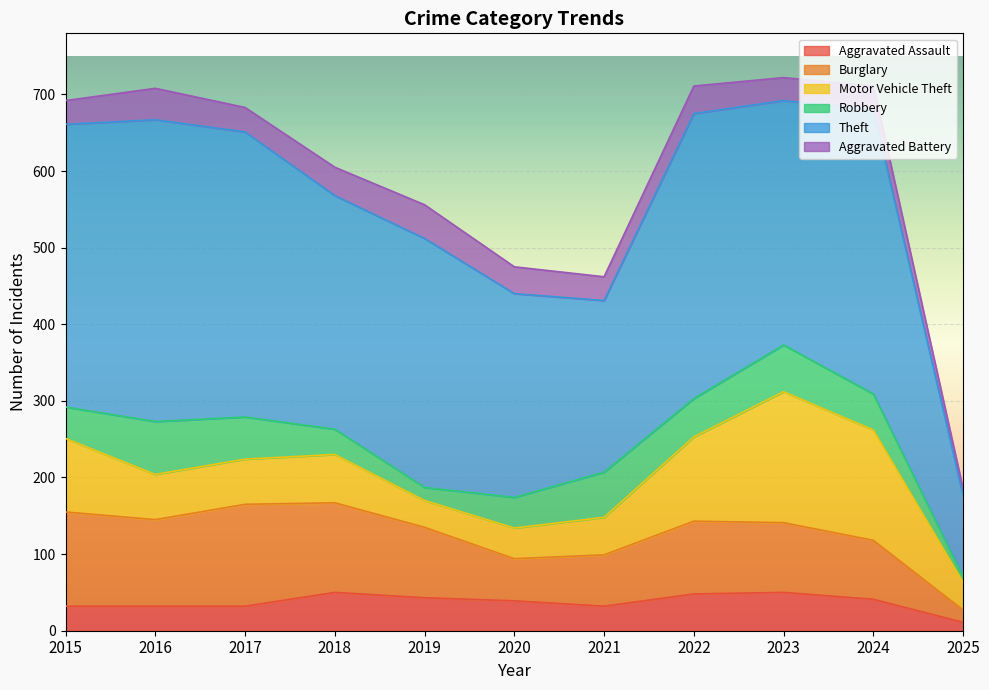

Is the value of Theft at 2020 greater than the value of Robbery at 2022?

Yes